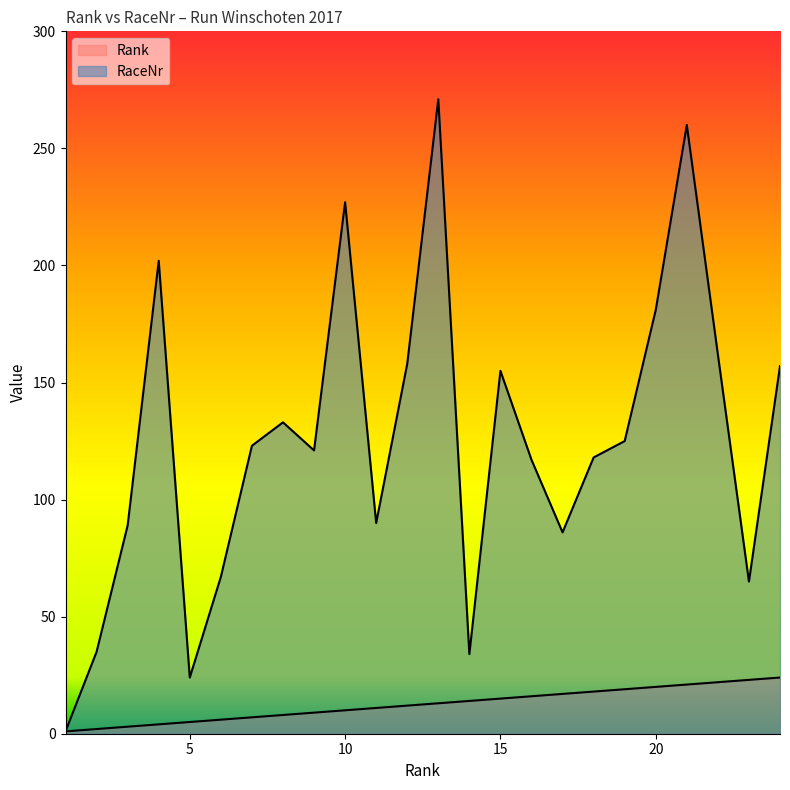

What is the difference between the Rank values at 14 and 19?

5